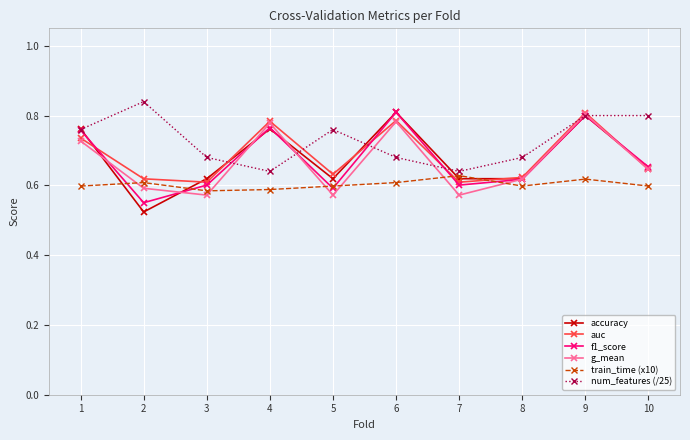

What are all the series names shown in the legend?

accuracy, auc, f1_score, g_mean, train_time (x10), num_features (/25)